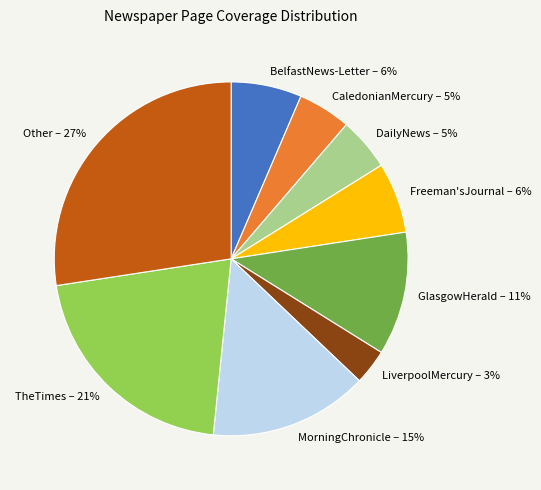

Is there any slice that represents more than half of the pie?

No